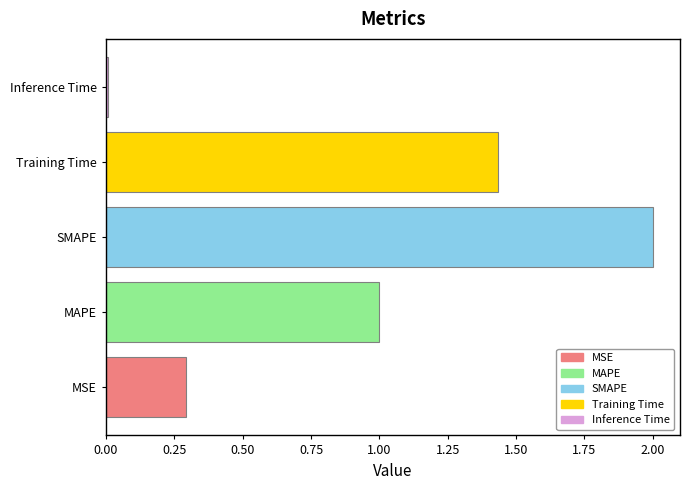

Which has a higher value, Inference Time or MAPE?

MAPE